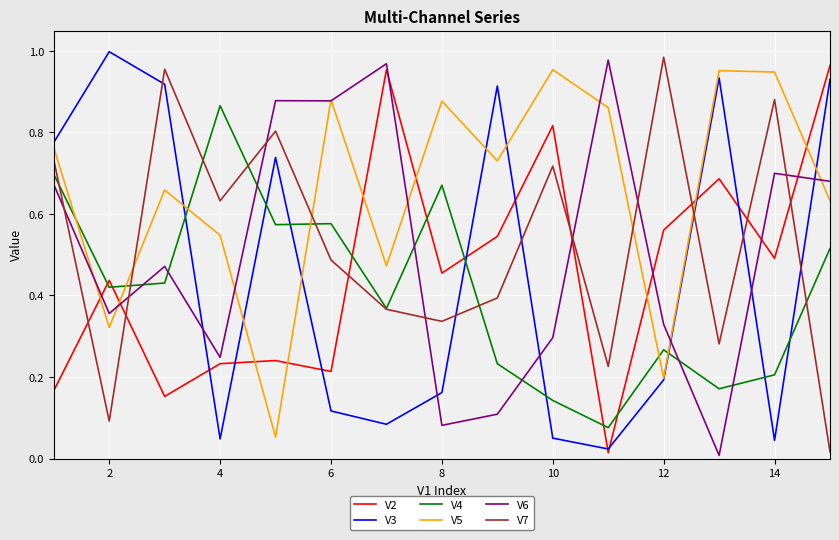

True or false: V6 and V3 cross at least once.

True